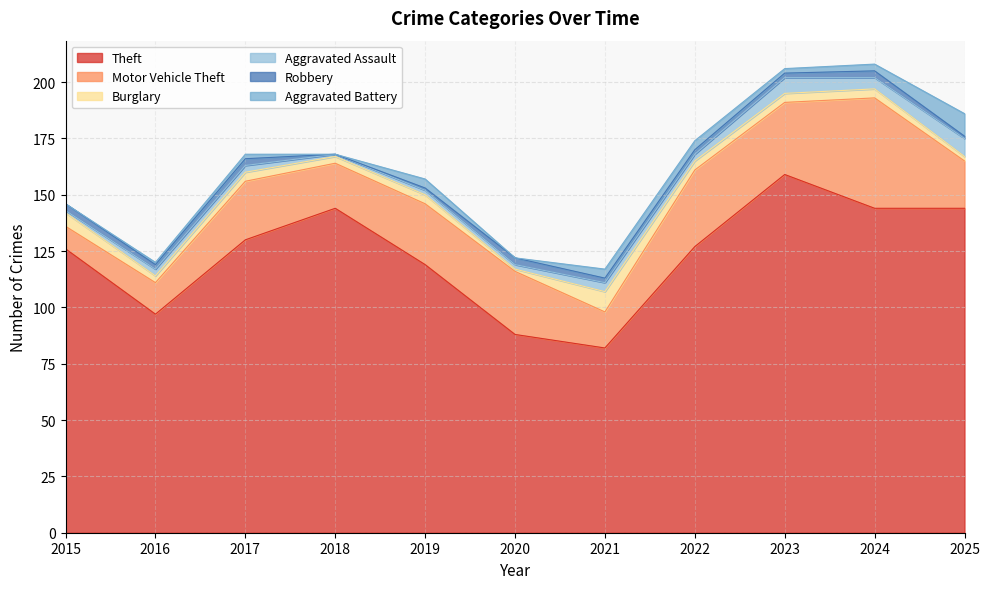

Which series has the largest total across all categories?

Theft